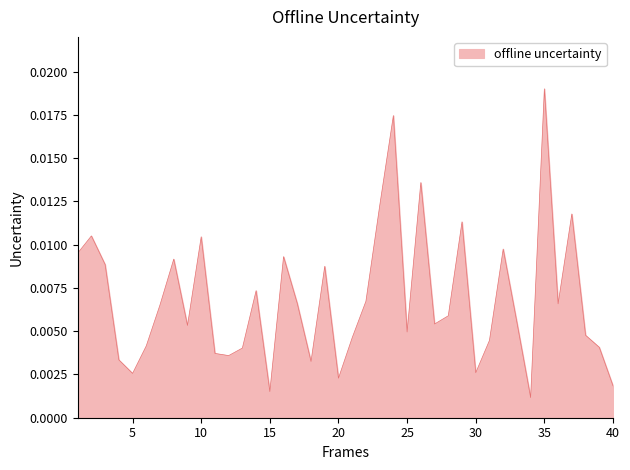

Does the chart have visible grid lines?

No